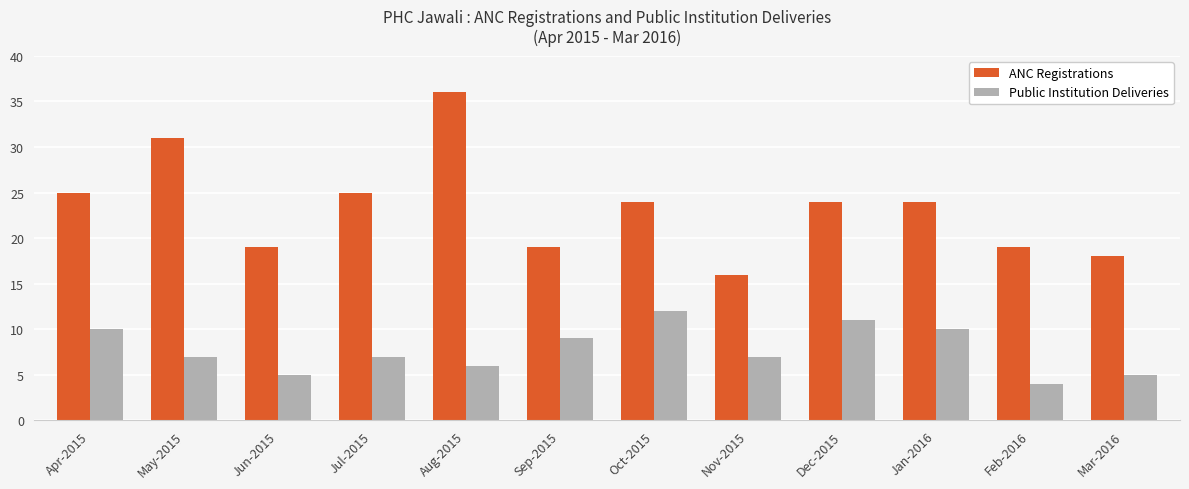

What is the sum of the ANC Registrations values at Apr-2015 and Jan-2016?

49